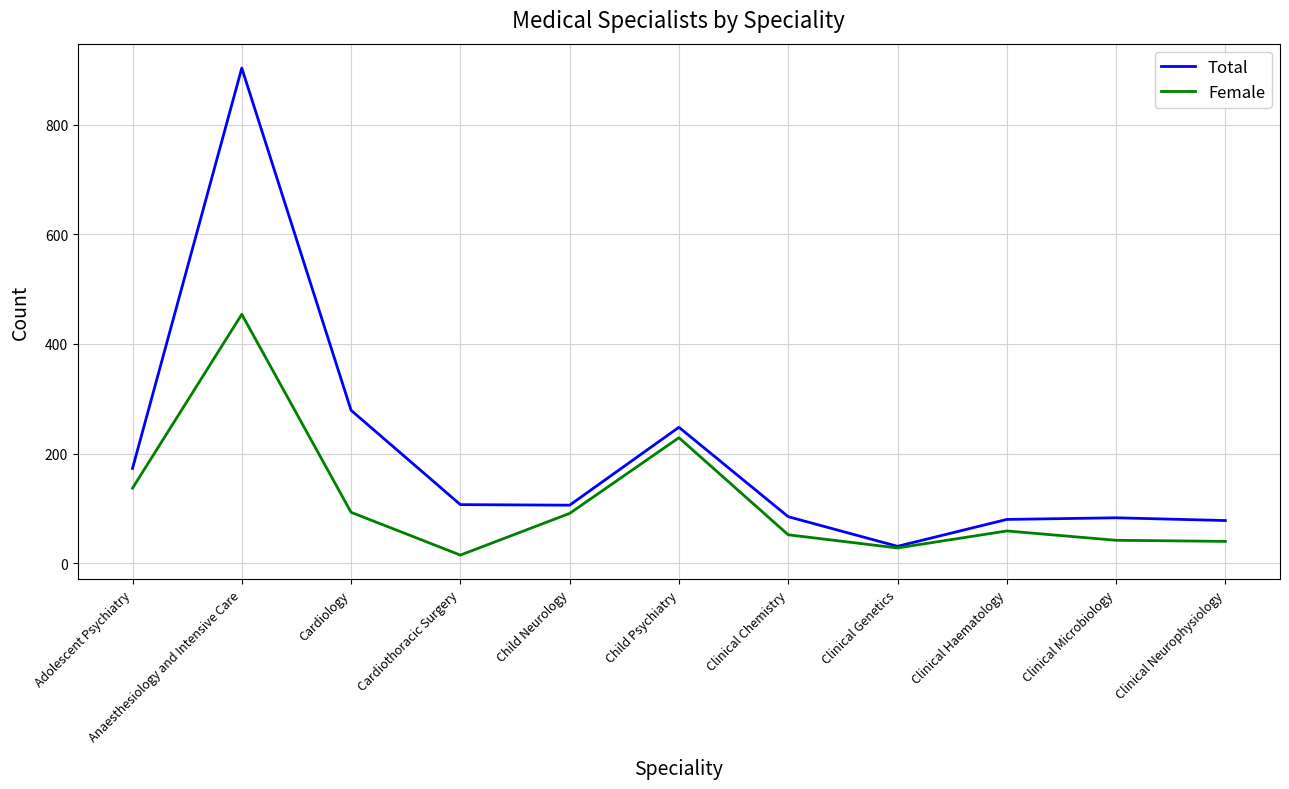

At which label does Female reach its peak?

Anaesthesiology and Intensive Care